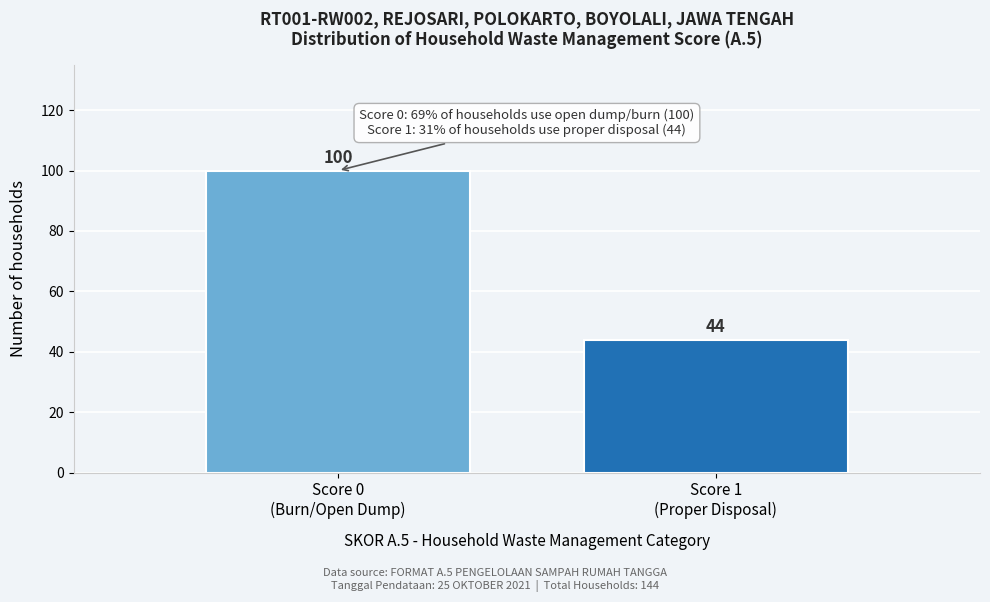

Reading left to right, transcribe all the data shown in this chart.

100	44